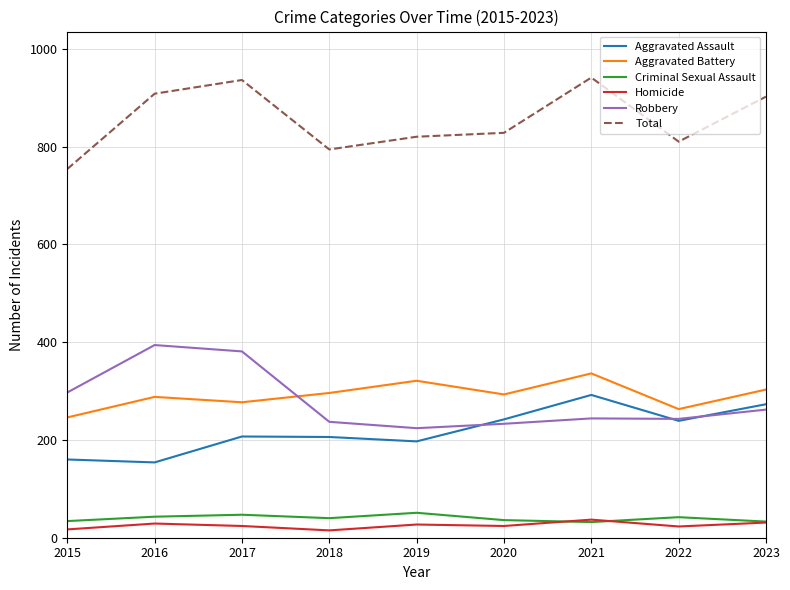

How many lines are shown in the chart?

6